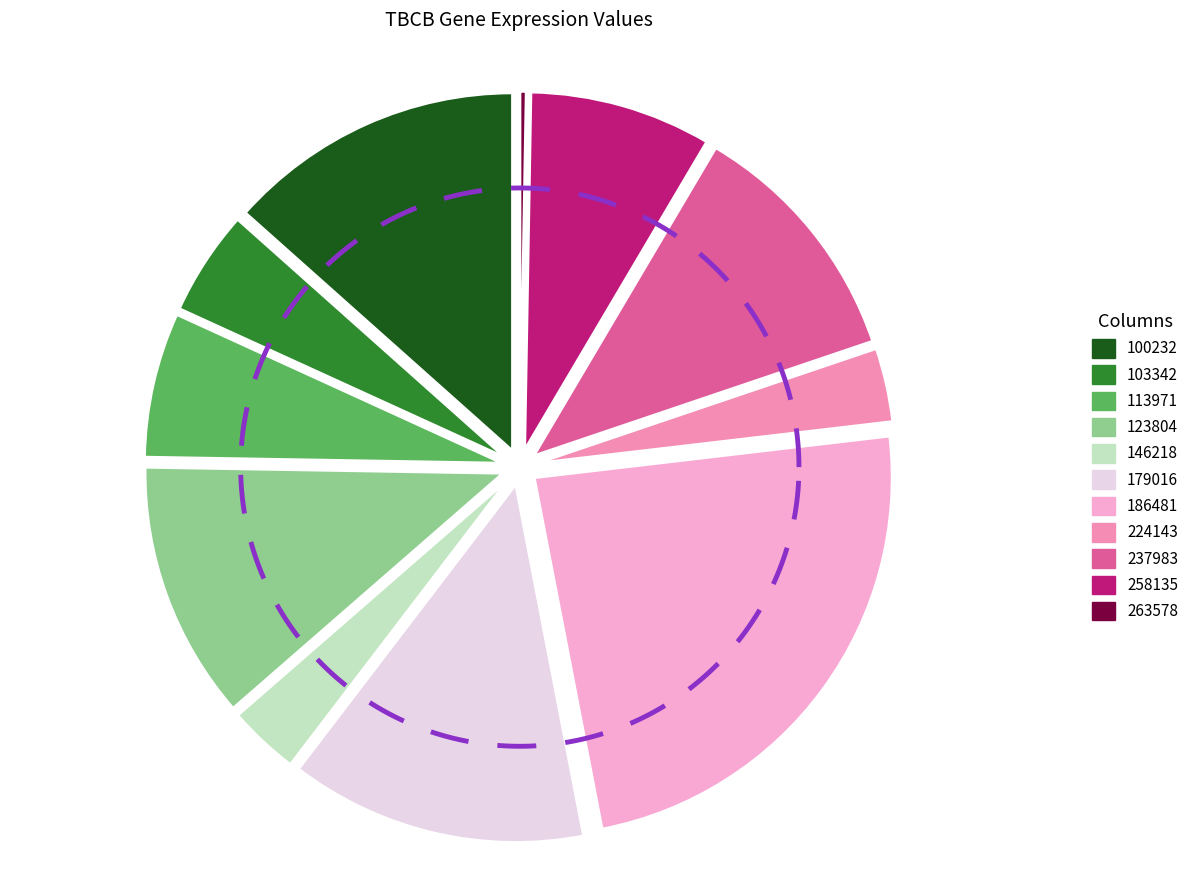

The 263578 slice represents 0% of the pie. True or false?

True